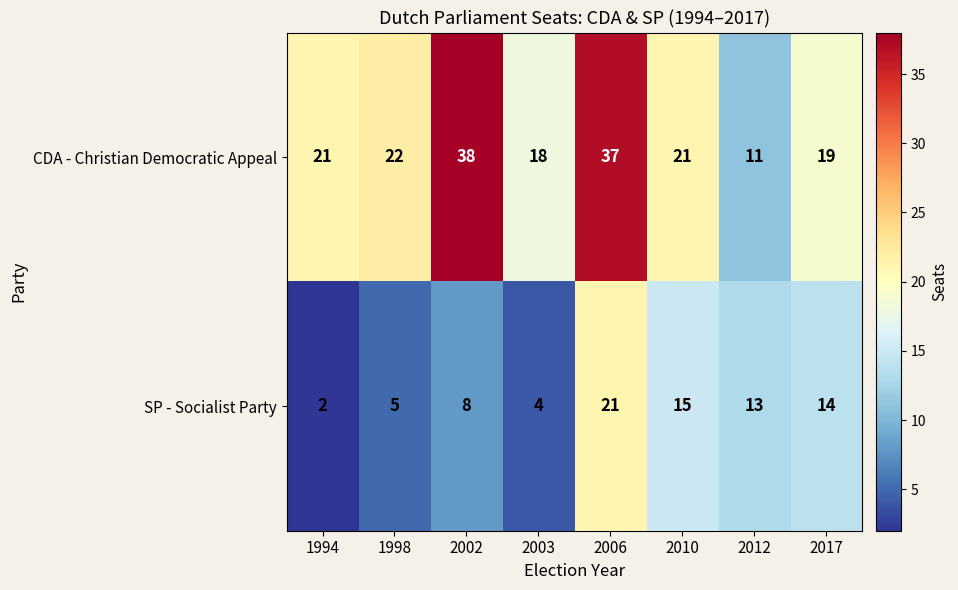

What is the sum of the CDA - Christian Democratic Appeal values at 2002 and 1998?

60